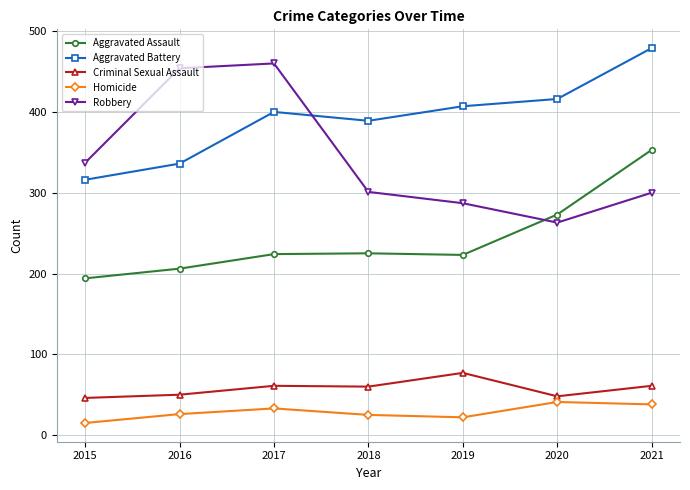

What is the approximate value of Aggravated Assault at 2021, to the nearest 5?

355